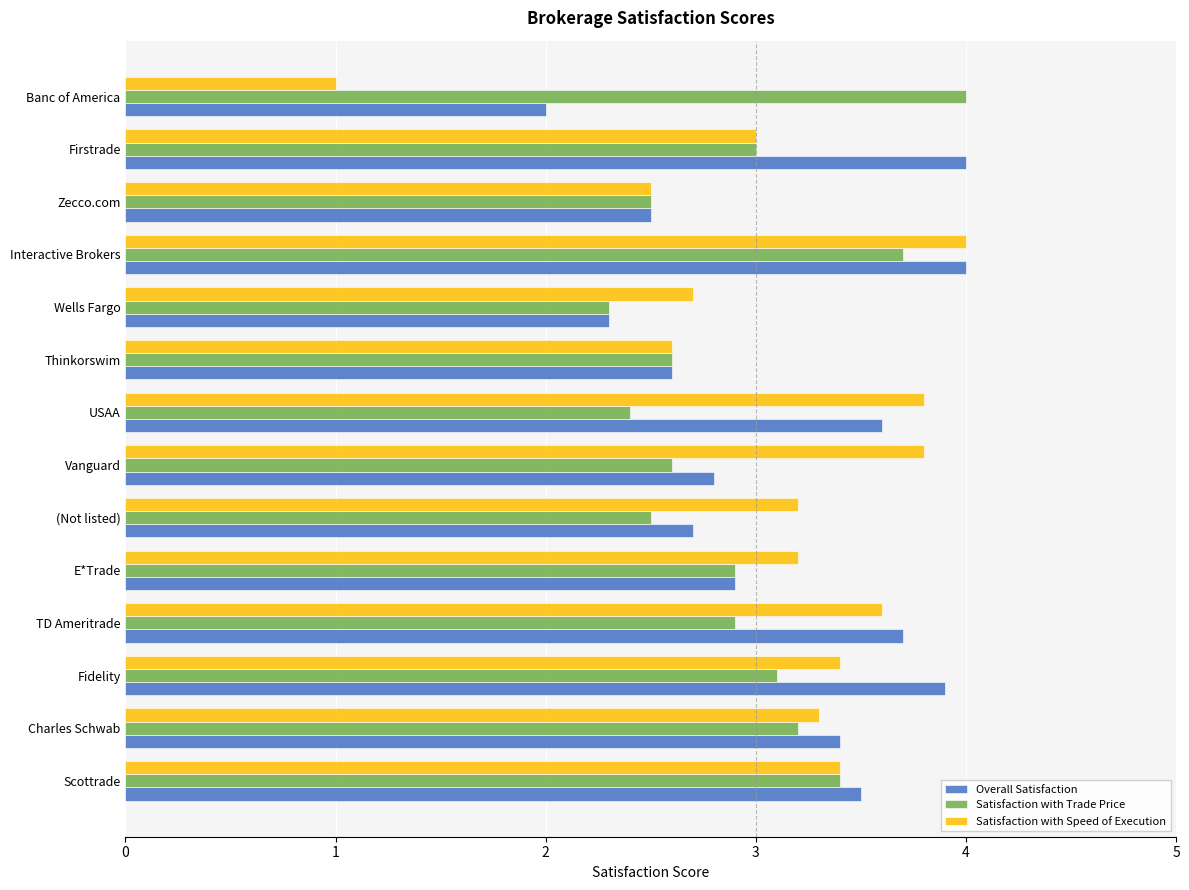

Count the number of data series in this chart.

3